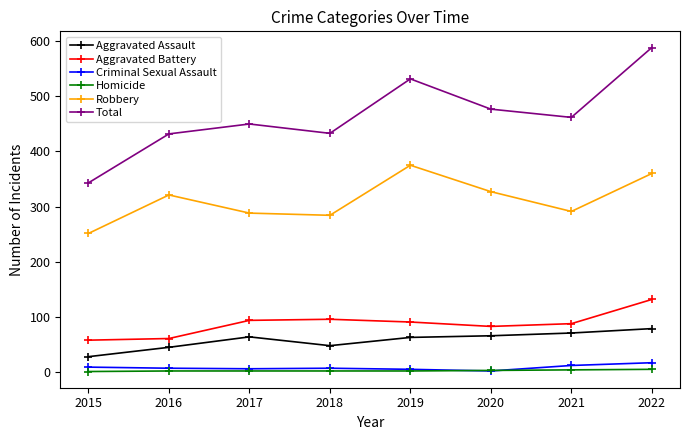

The value of Aggravated Assault at 2016 is 44. True or false?

True